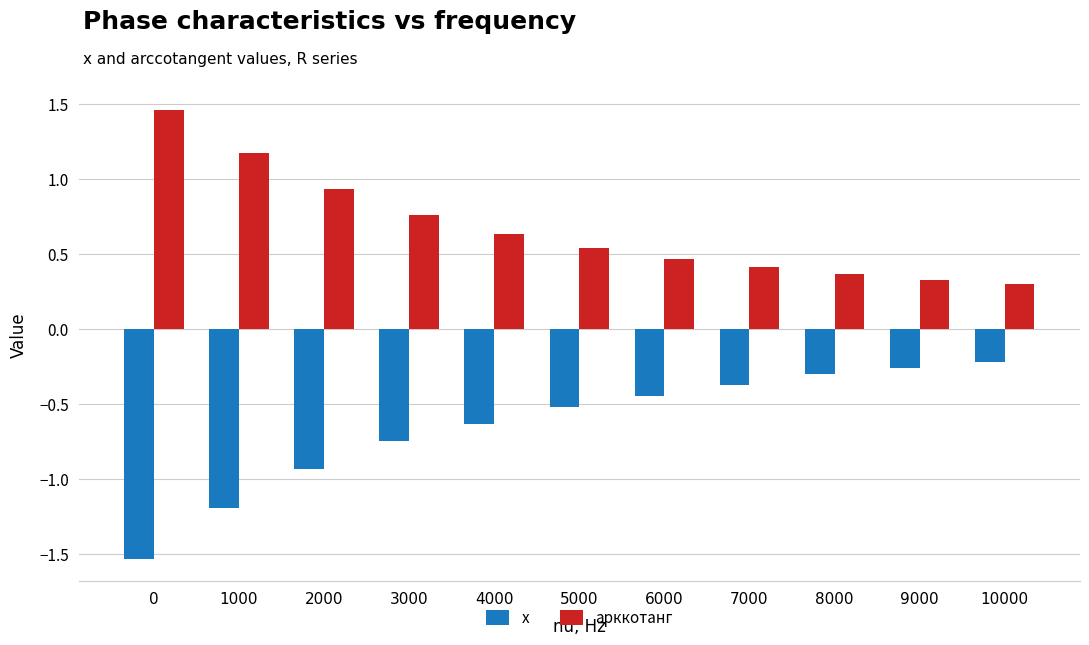

List the labels in order of x value, largest first.

10000, 9000, 8000, 7000, 6000, 5000, 4000, 3000, 2000, 1000, 0